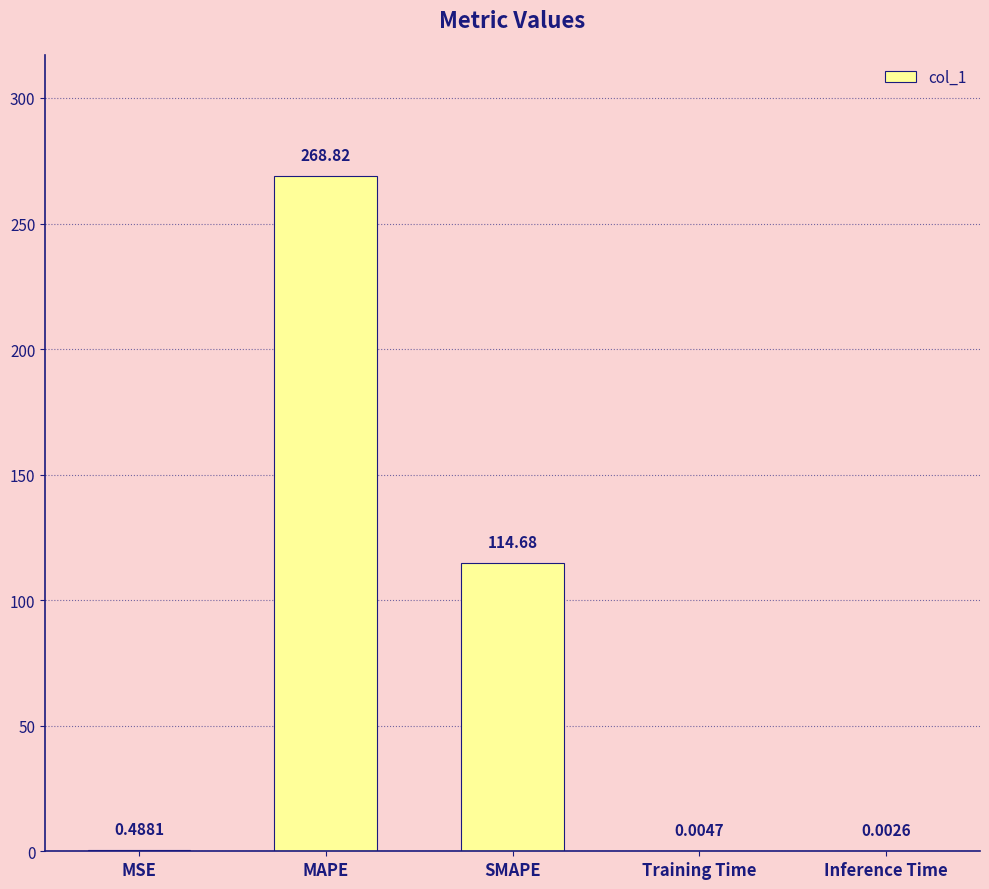

What is the sum of the values at SMAPE and MSE?

115.2